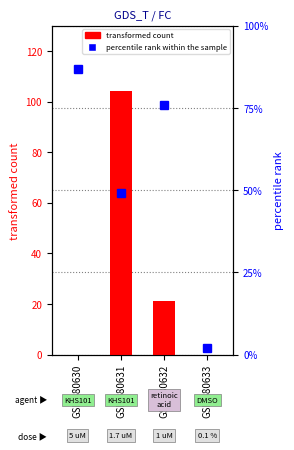

What is the sum of the percentile rank within the sample values at GSM580630 and GSM580632?

162.8